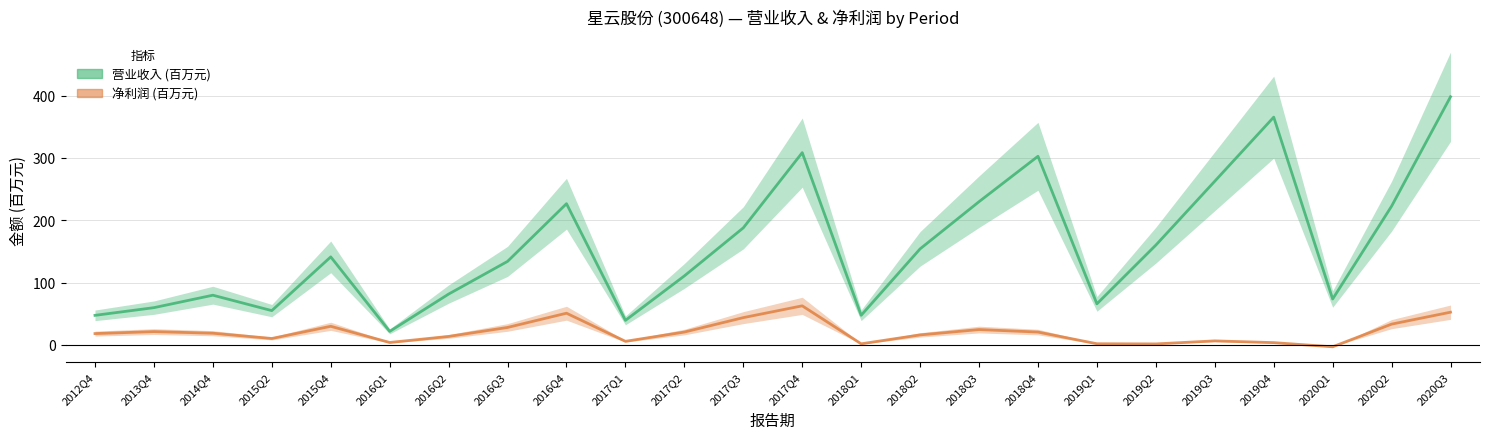

Reading left to right, list all the values displayed in this chart.

营业收入 (百万元): 2012Q4=47.3	2013Q4=59.7	2014Q4=79.7	2015Q2=54.9	2015Q4=141.2	2016Q1=21.6	2016Q2=81.5	2016Q3=134.0	2016Q4=226.6	2017Q1=39.3	2017Q2=110.7	2017Q3=187.8	2017Q4=308.6	2018Q1=47.4	2018Q2=154.1	2018Q3=229.9	2018Q4=302.8	2019Q1=65.8	2019Q2=160.1	2019Q3=262.7	2019Q4=365.6	2020Q1=73.6	2020Q2=222.6	2020Q3=398.3
净利润 (百万元): 2012Q4=18.1	2013Q4=21.2	2014Q4=18.7	2015Q2=10.2	2015Q4=29.8	2016Q1=3.8	2016Q2=13.5	2016Q3=27.9	2016Q4=50.8	2017Q1=5.6	2017Q2=20.5	2017Q3=43.7	2017Q4=62.6	2018Q1=1.6	2018Q2=15.9	2018Q3=24.5	2018Q4=20.5	2019Q1=1.7	2019Q2=1.5	2019Q3=6.4	2019Q4=3.5	2020Q1=-3.2	2020Q2=33.2	2020Q3=52.4